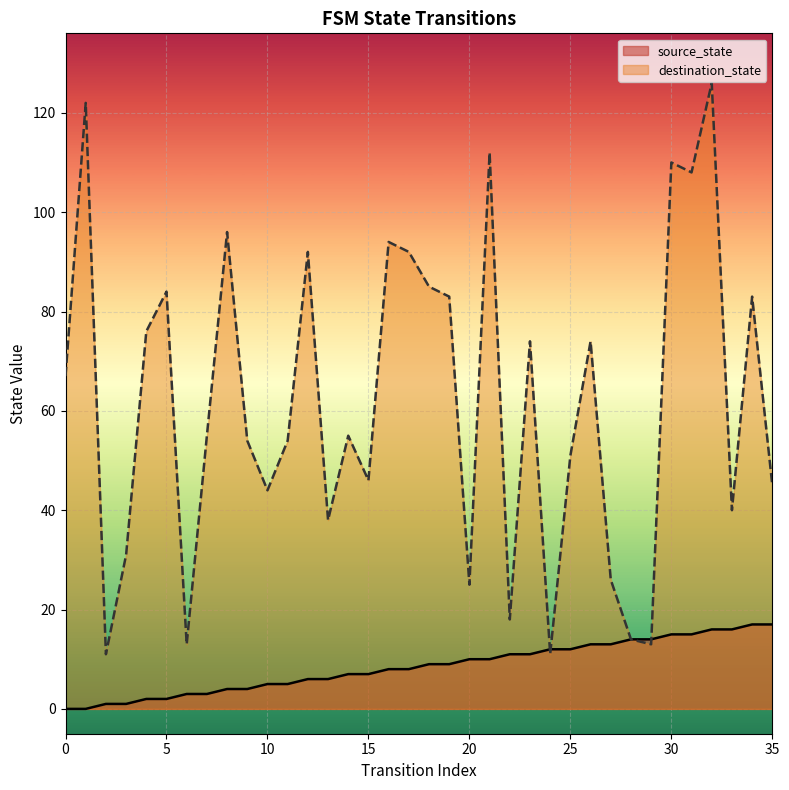

Which series has the widest spread of Y values?

destination_state